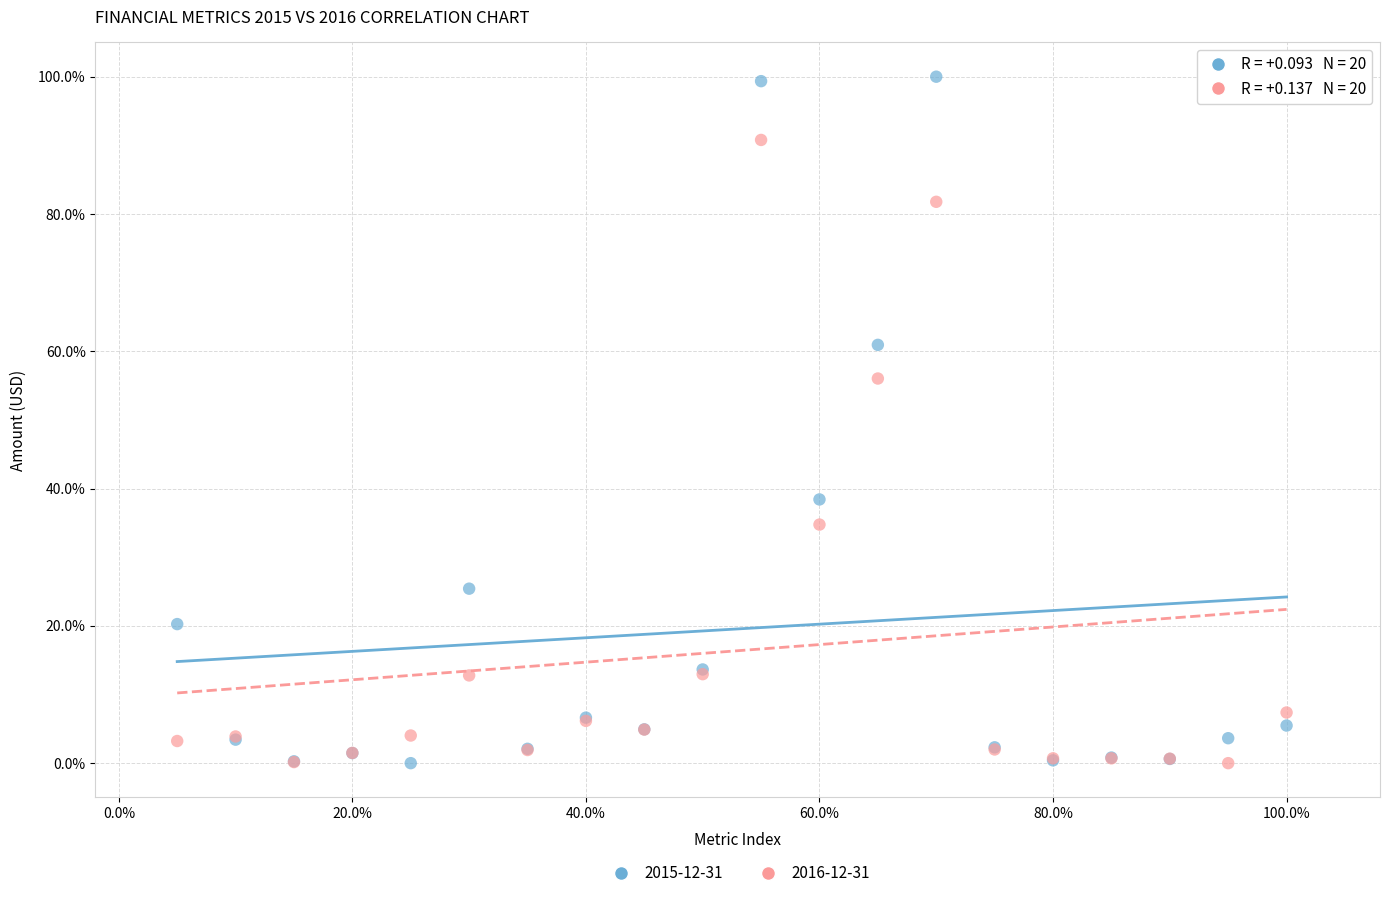

What are all the series names shown in the legend?

2015-12-31, 2016-12-31